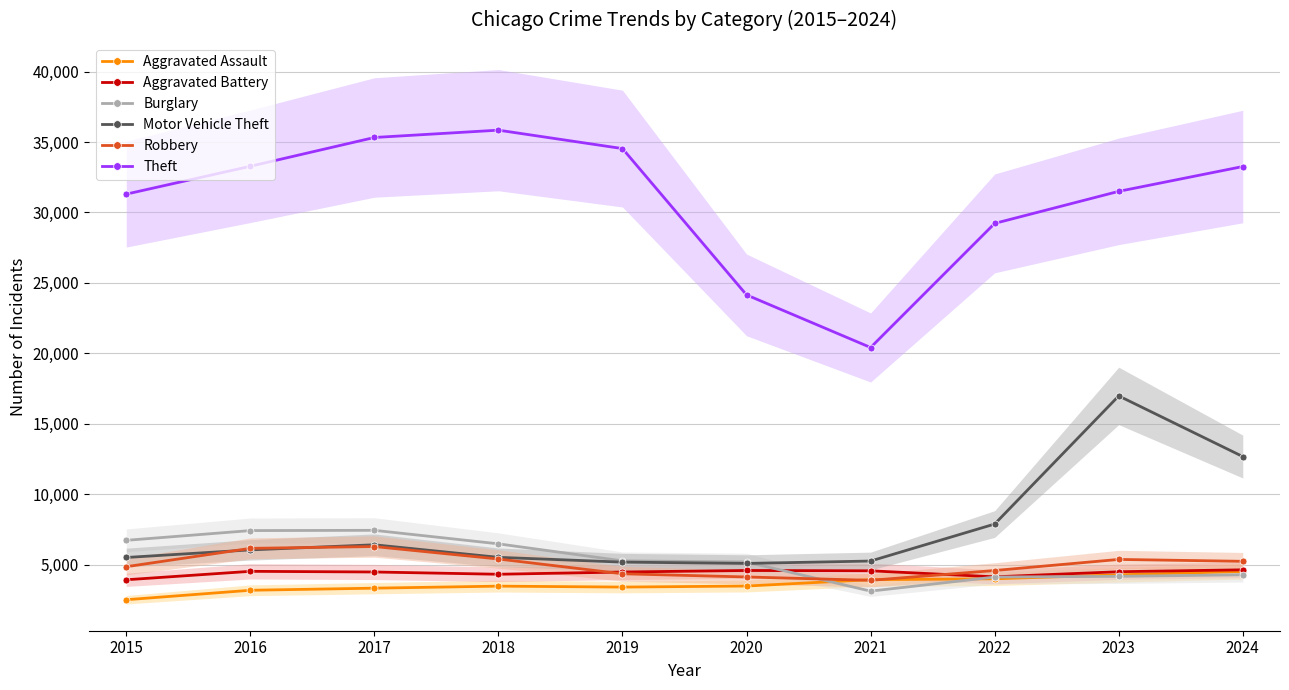

Reading right to left, list all the values displayed in this chart.

Aggravated Assault: 4529	4288	4007	3945	3493	3419	3486	3342	3193	2521
Aggravated Battery: 4644	4510	4146	4573	4597	4488	4329	4490	4537	3938
Burglary: 4293	4182	4131	3132	5199	5278	6487	7446	7428	6736
Motor Vehicle Theft: 12681	16984	7892	5267	5098	5190	5530	6421	6058	5519
Robbery: 5247	5381	4595	3899	4137	4363	5411	6296	6167	4865
Theft: 33260	31499	29225	20419	24151	34533	35841	35321	33278	31302